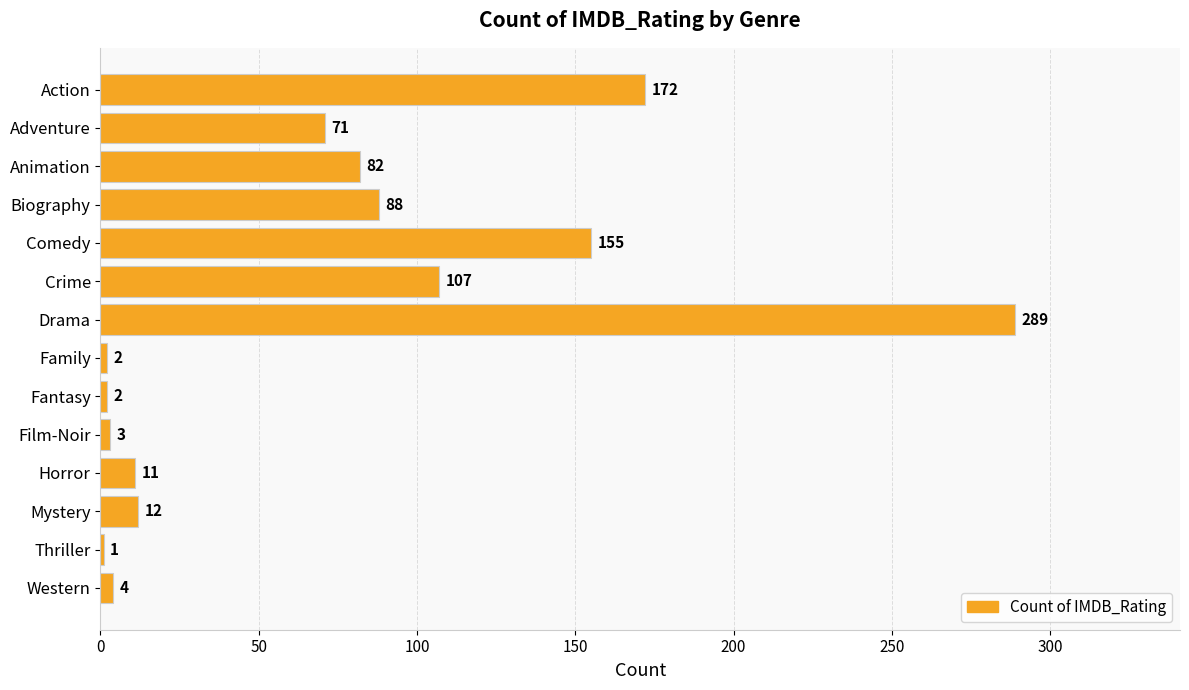

Are the bars horizontal?

Yes